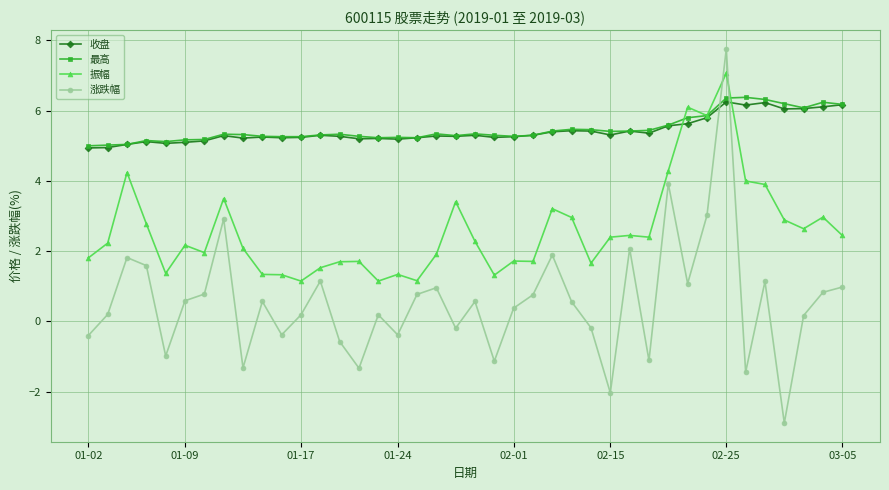

Which series has the widest spread of values?

涨跌幅